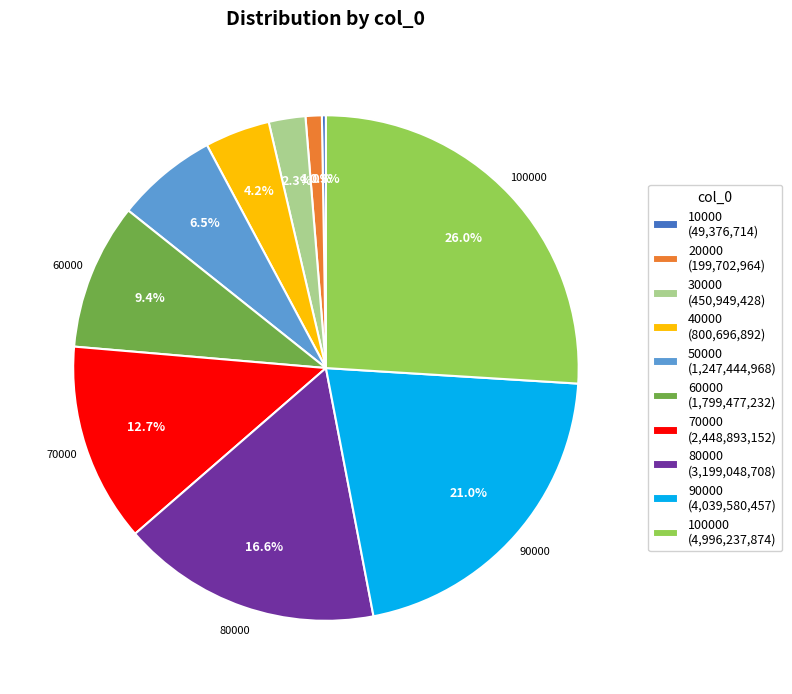

Is there a majority slice in this chart?

No